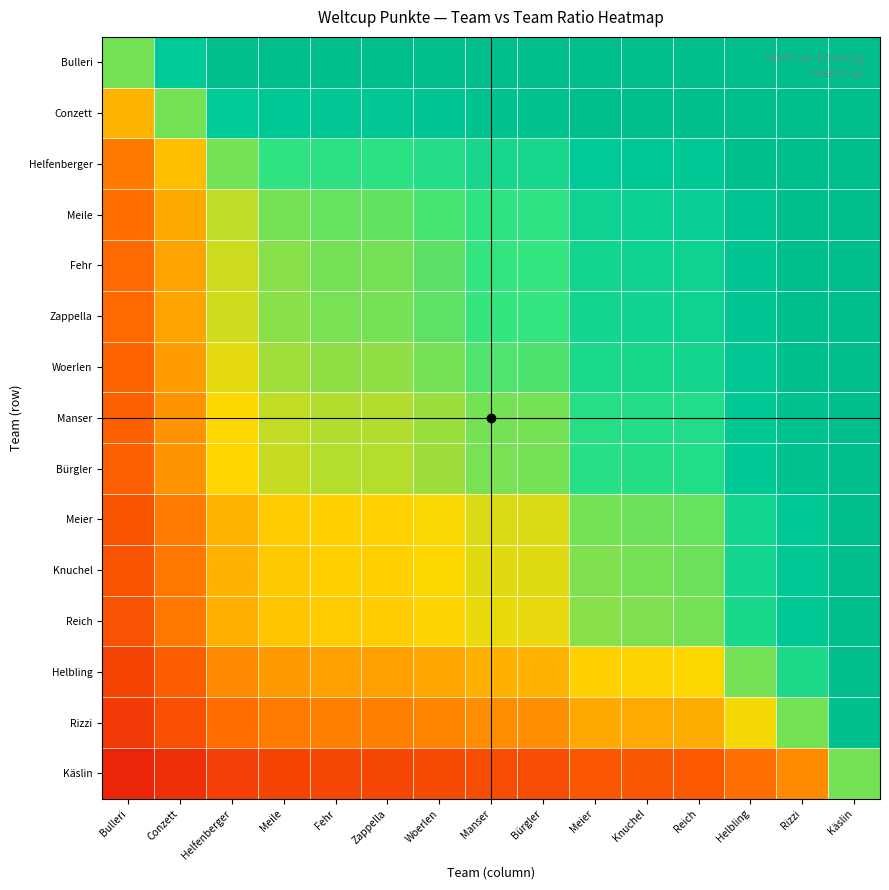

How many categories are shown in the chart?

15